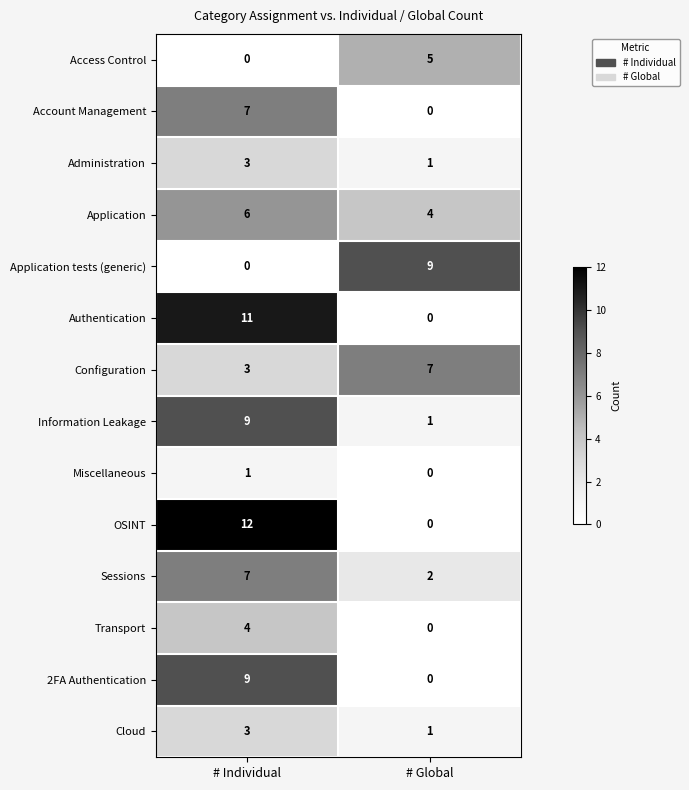

Which series has the widest spread of values?

OSINT